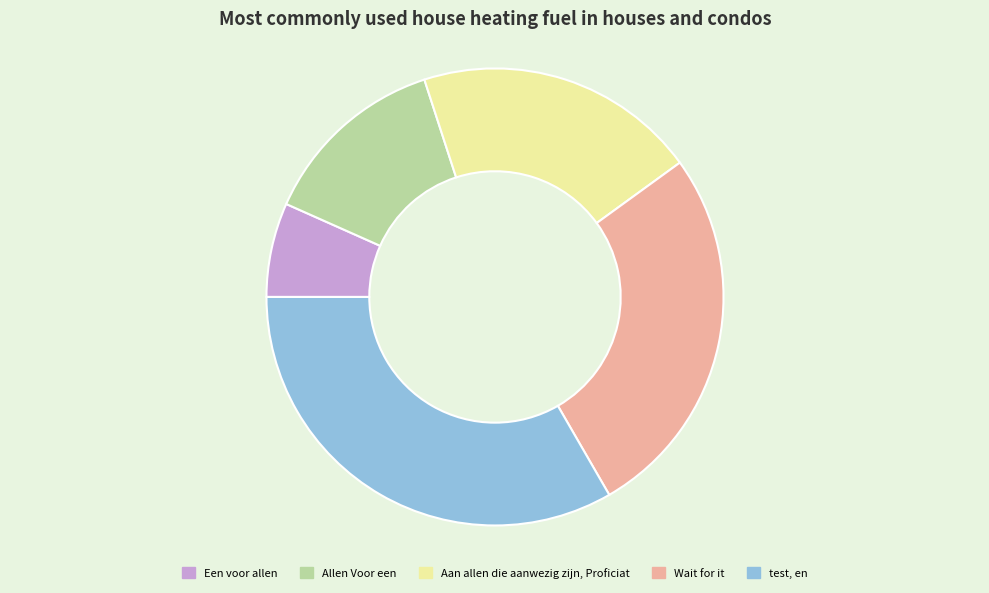

Which has a higher value, Een voor allen or Allen Voor een?

Allen Voor een